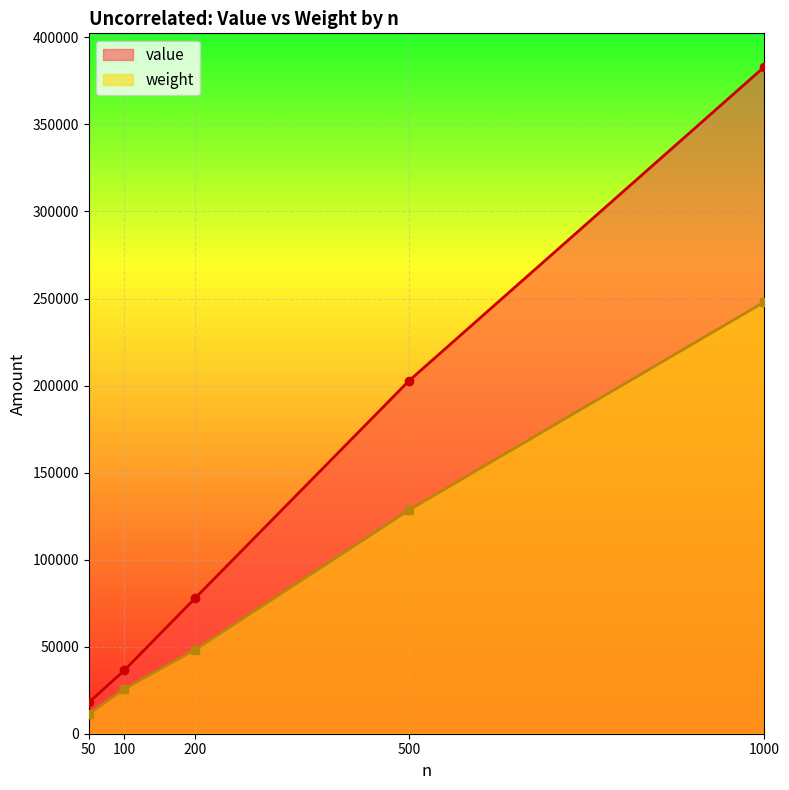

At 50, list the series in order from smallest to largest.

weight, value